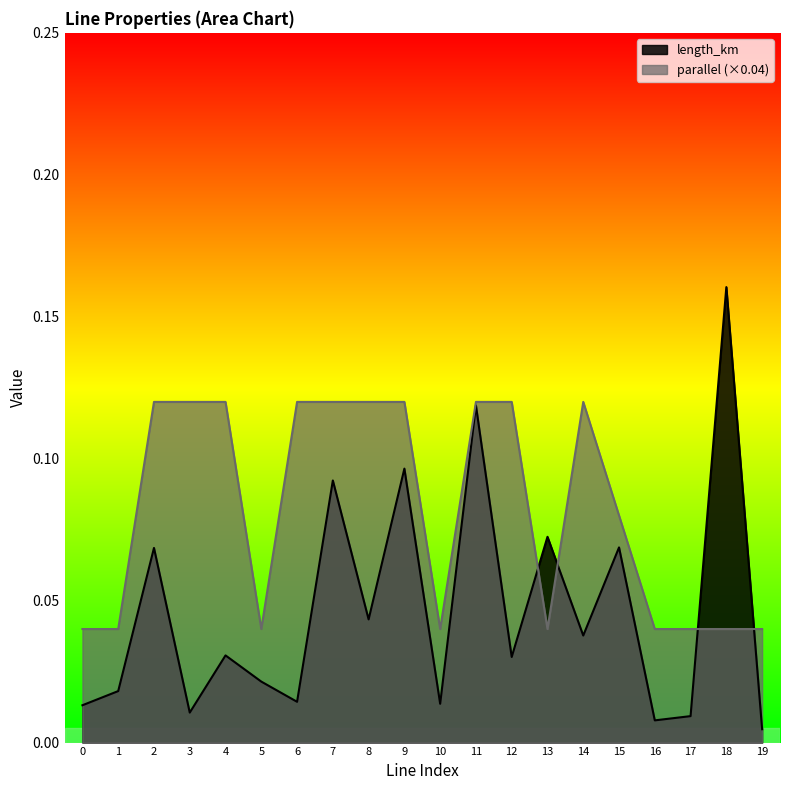

Which series has the largest range (max minus min)?

length_km